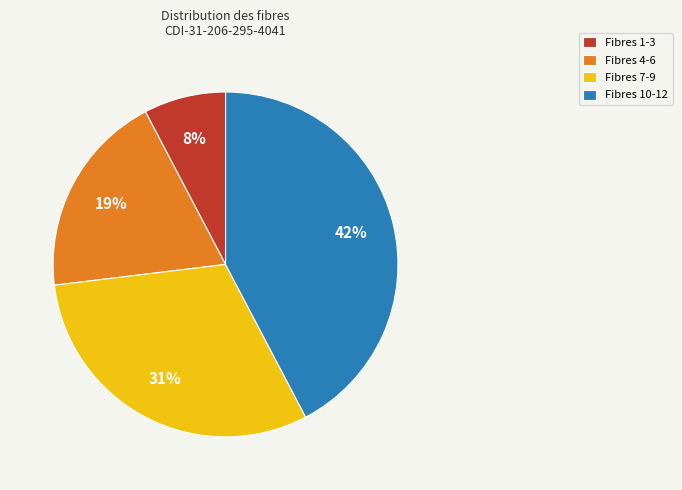

True or false: Fibres 10-12 accounts for 32% of the total.

False